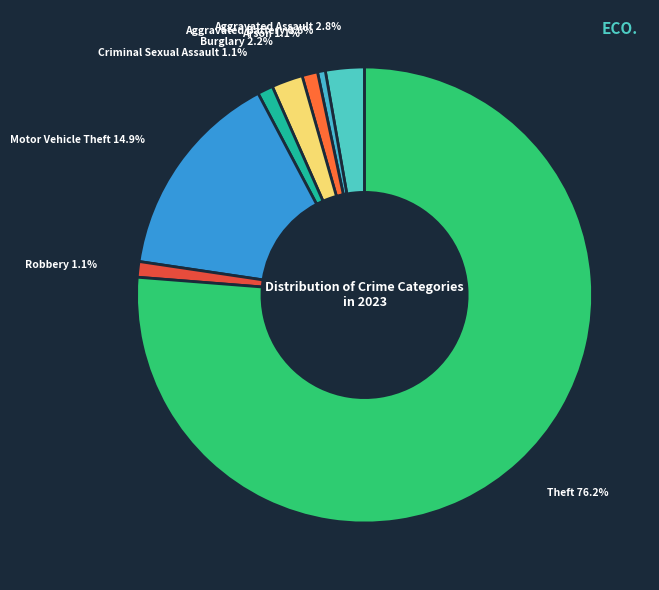

Which slice is the largest?

Theft